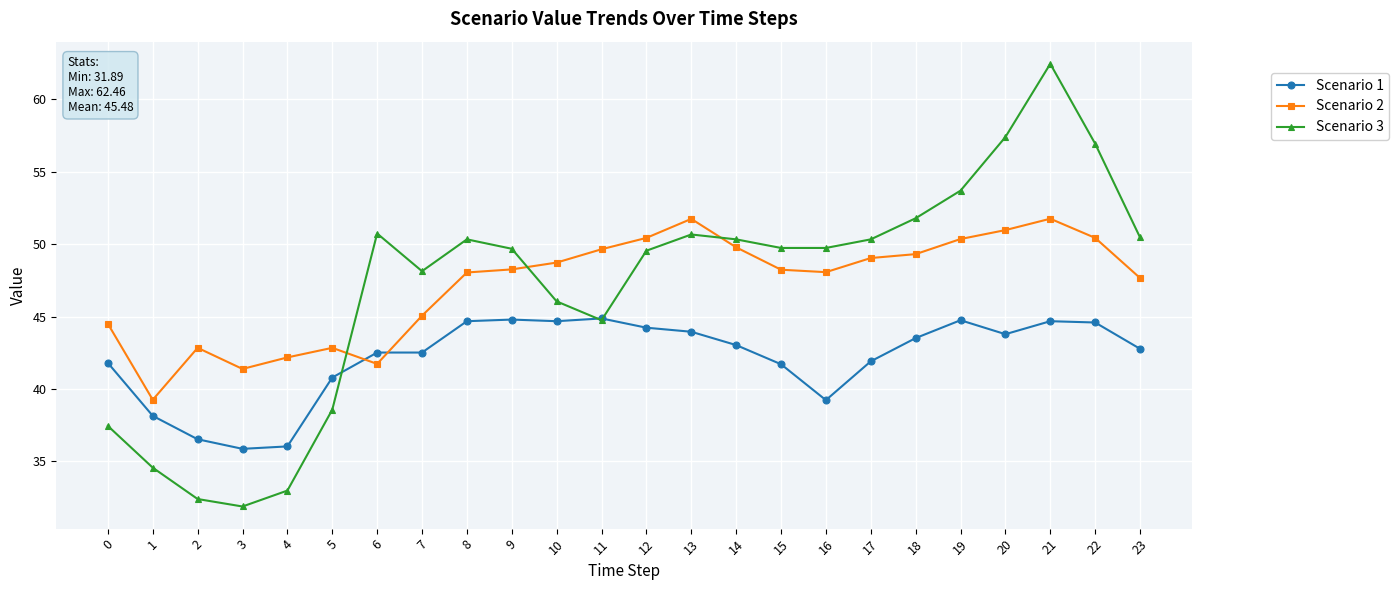

Which series has the widest spread of values?

Scenario 3